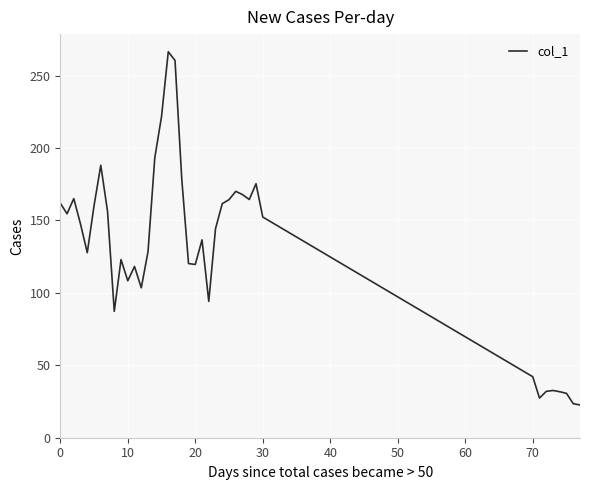

What is the difference between the second highest and second lowest values?

237.0